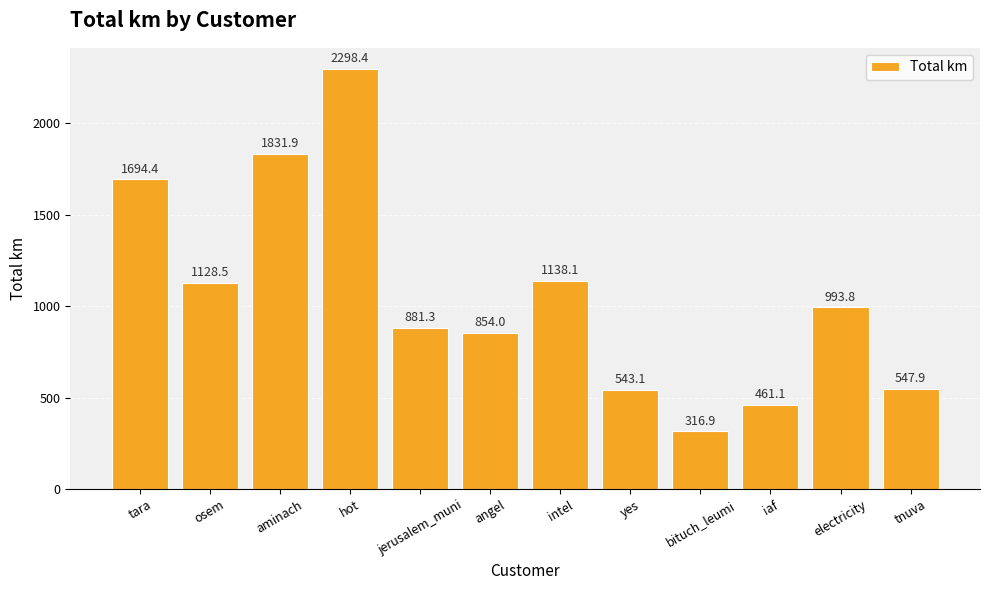

Reading right to left, extract all data points from this chart.

tnuva=547.9	electricity=993.8	iaf=461.1	bituch_leumi=316.9	yes=543.1	intel=1138.1	angel=854.0	jerusalem_muni=881.3	hot=2298.4	aminach=1831.9	osem=1128.5	tara=1694.4